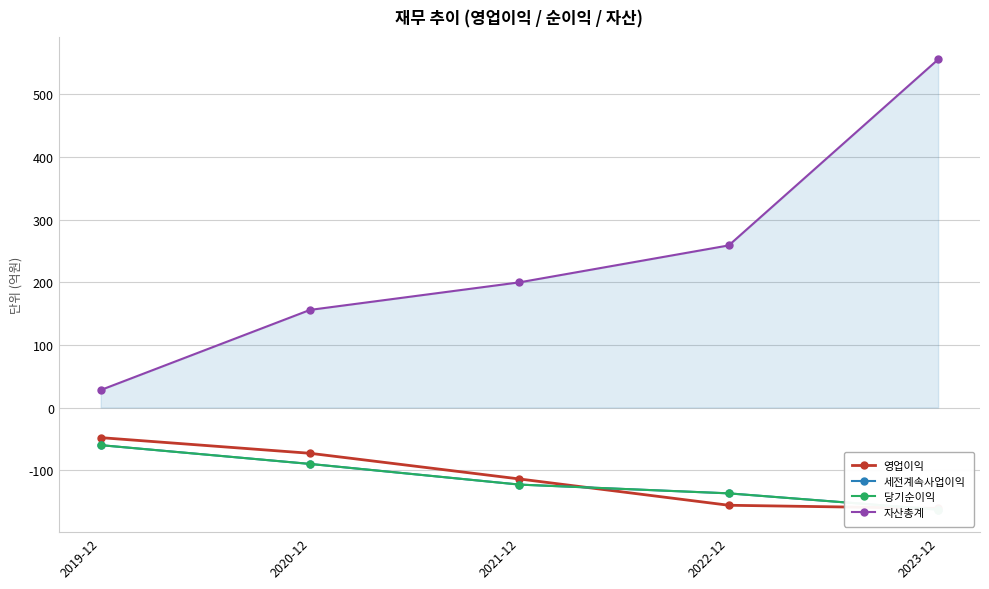

At 2023-12, list the series in order from largest to smallest.

자산총계, 영업이익, 세전계속사업이익, 당기순이익